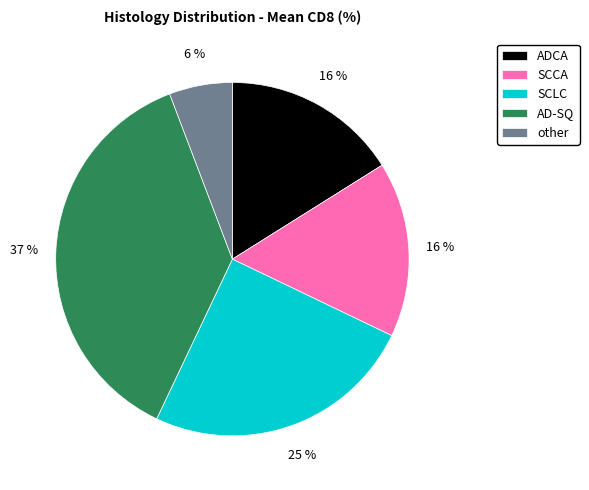

Combined, do other and SCLC account for over 50%?

No